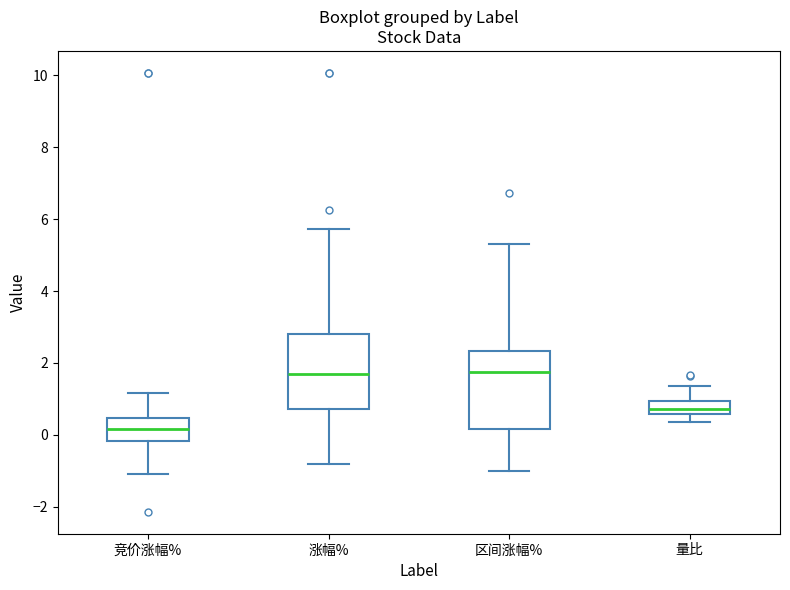

Where is the upper edge of the box for 涨幅% on the y-axis? The values are not printed on the chart, so give them approximately, as read against the axis.

2.8